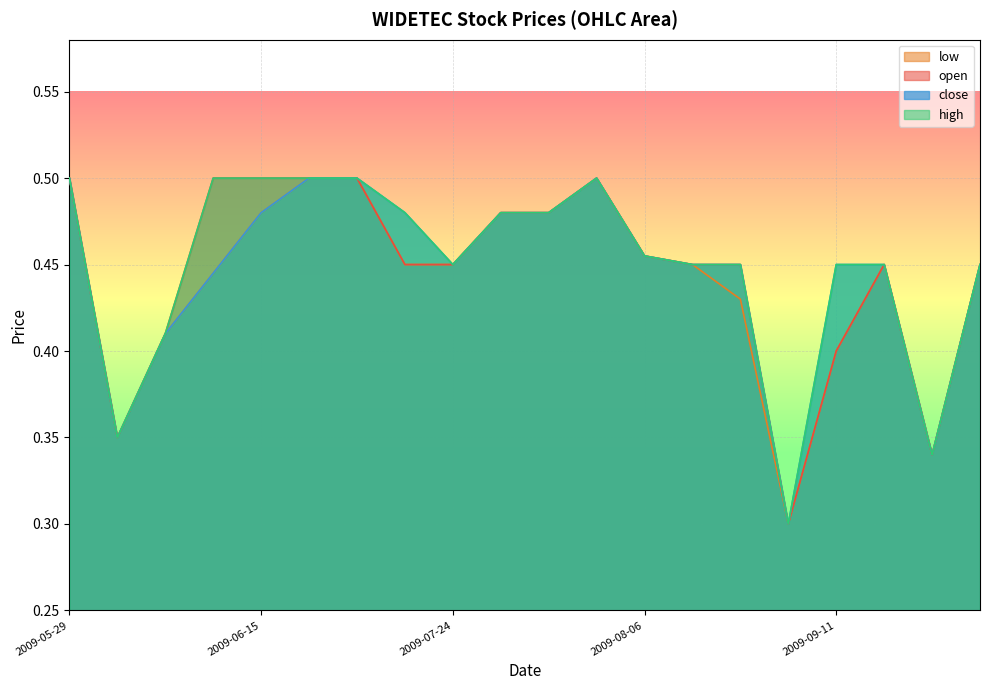

How many low values are between 0 and 1?

20